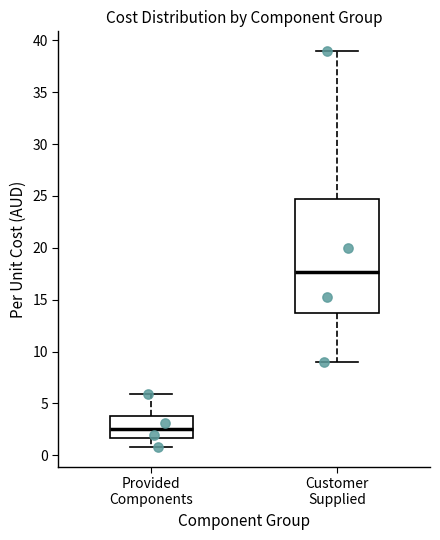

Which box's median line is the highest?

Customer Supplied